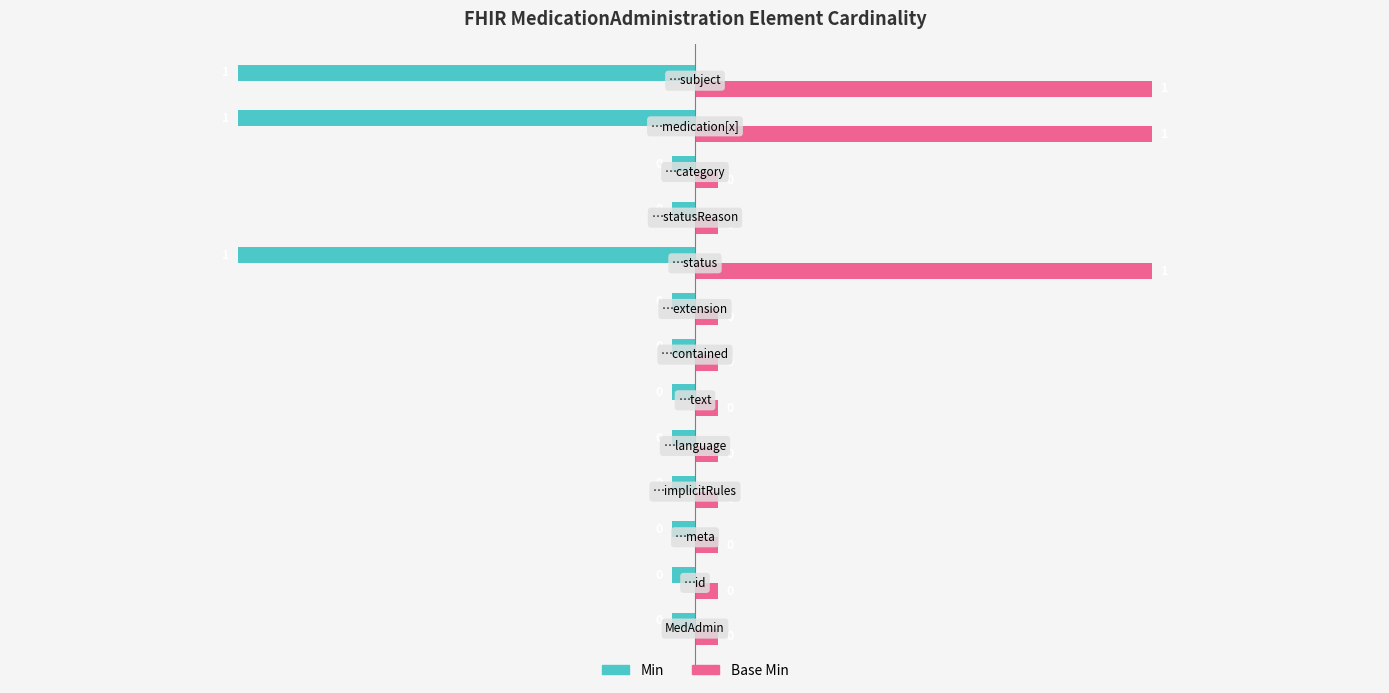

What is the maximum value shown in the chart?

1.0